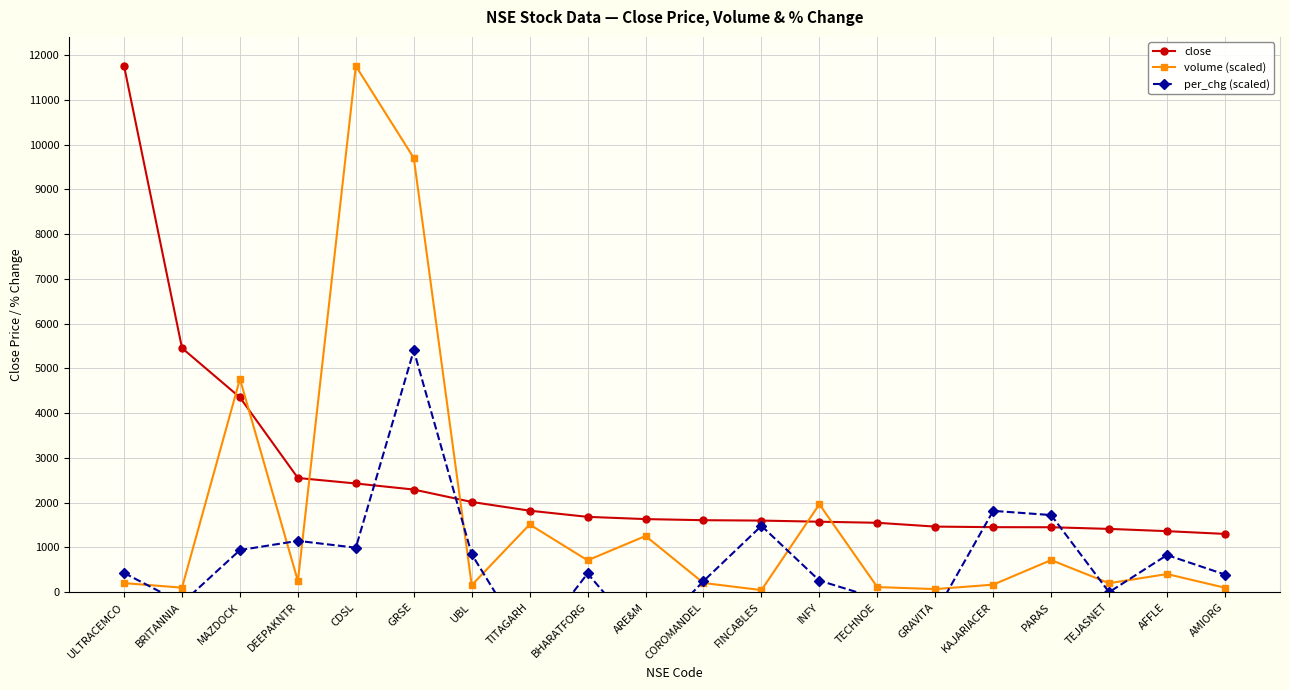

Where is the first local minimum for volume (scaled)?

BRITANNIA